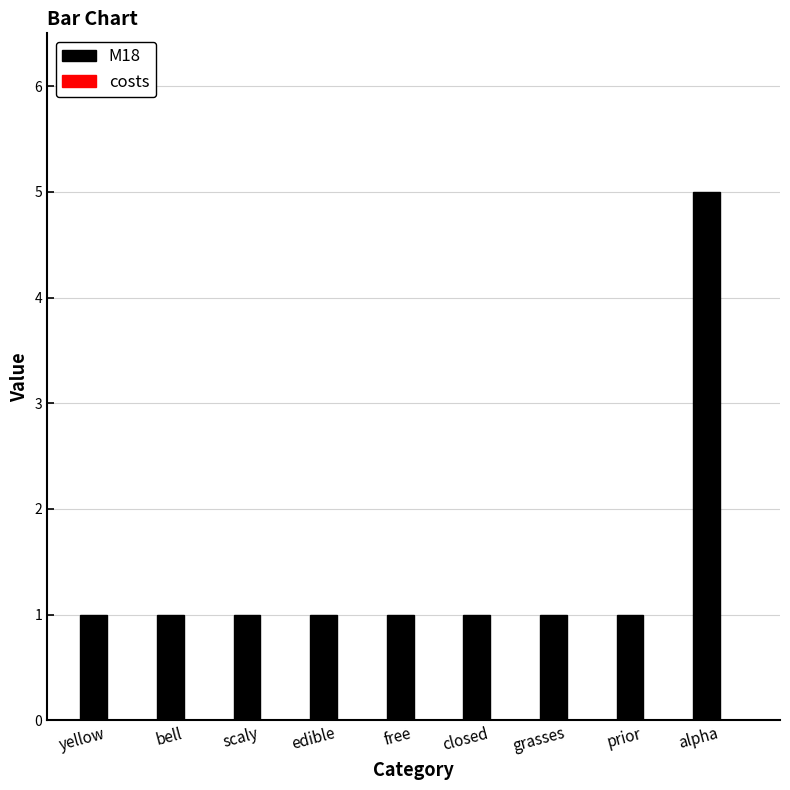

What is the greatest value displayed?

5